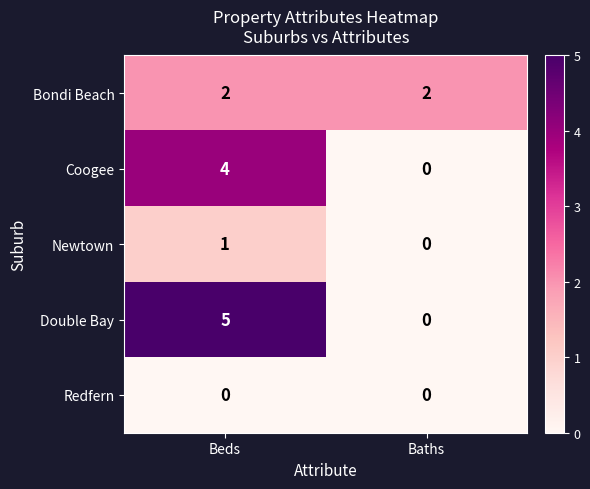

What is the sum of the Coogee values at Baths and Beds?

4